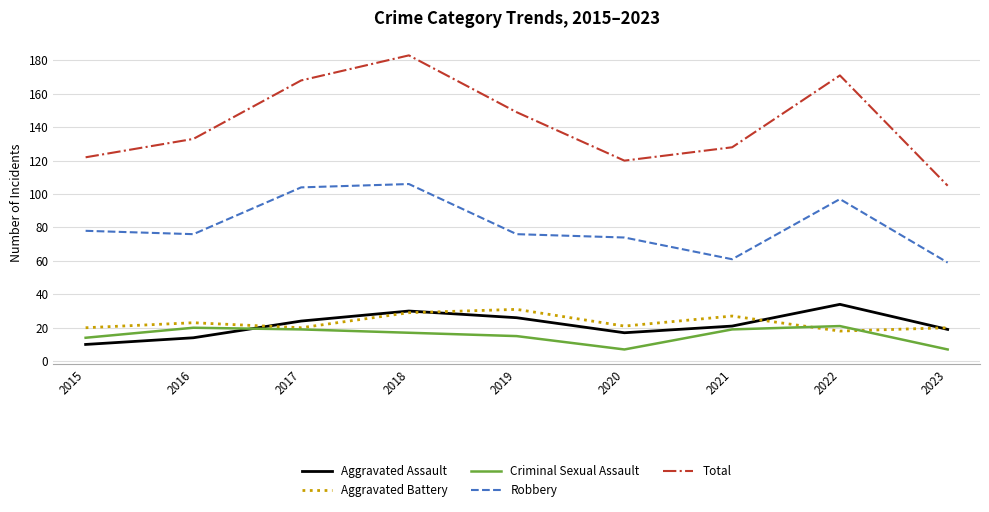

Reading left to right, transcribe all the data shown in this chart.

Aggravated Assault: 2015=10	2016=14	2017=24	2018=30	2019=26	2020=17	2021=21	2022=34	2023=19
Aggravated Battery: 2015=20	2016=23	2017=20	2018=29	2019=31	2020=21	2021=27	2022=18	2023=20
Criminal Sexual Assault: 2015=14	2016=20	2017=19	2018=17	2019=15	2020=7	2021=19	2022=21	2023=7
Robbery: 2015=78	2016=76	2017=104	2018=106	2019=76	2020=74	2021=61	2022=97	2023=59
Total: 2015=122	2016=133	2017=168	2018=183	2019=149	2020=120	2021=128	2022=171	2023=105